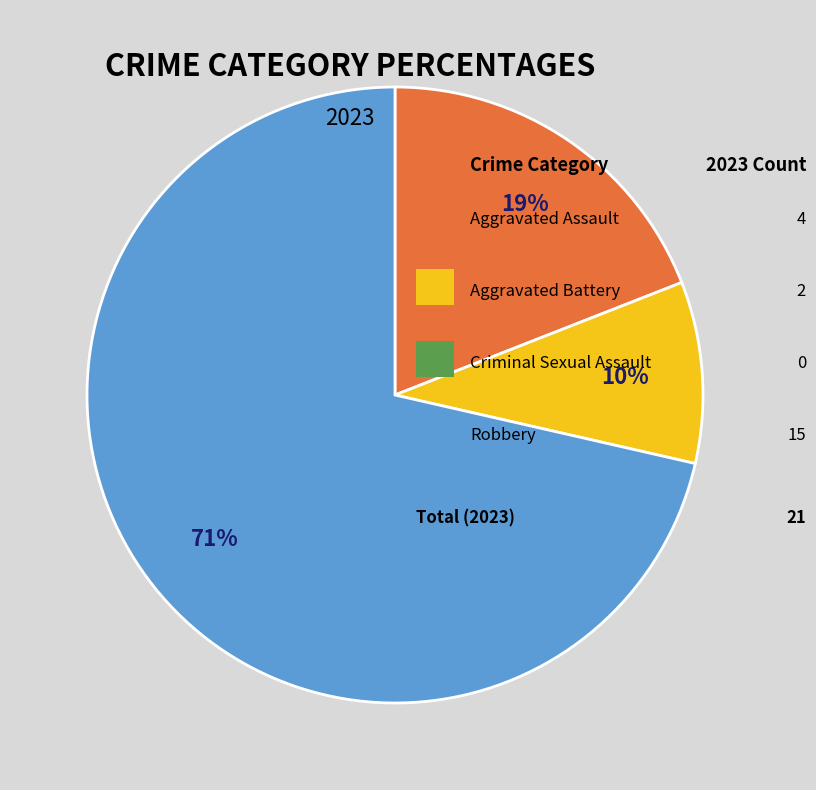

To the nearest percent, what is the average slice percentage?

33%